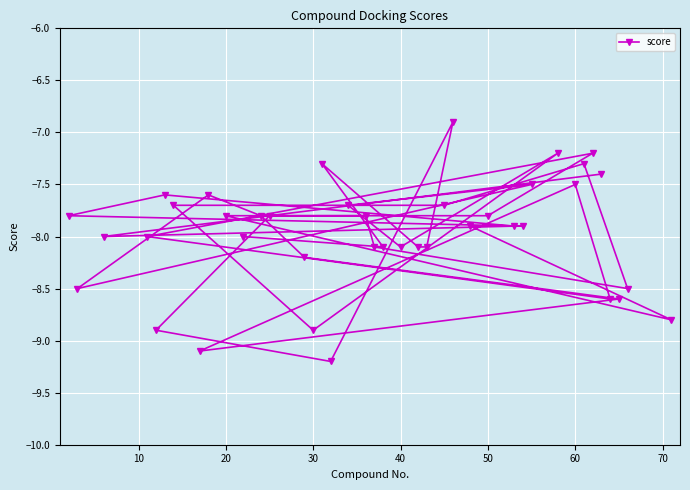

How many data points does each series have?

40